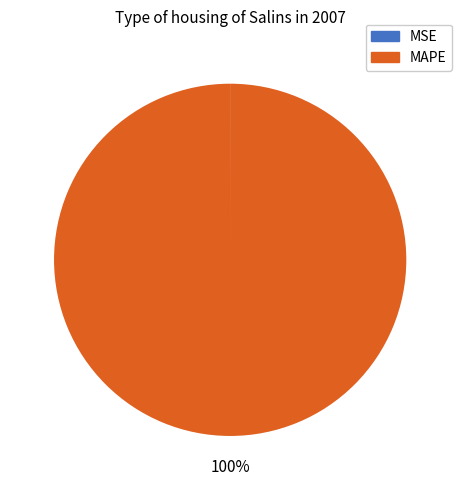

To the nearest percent, what portion does MAPE represent?

100%